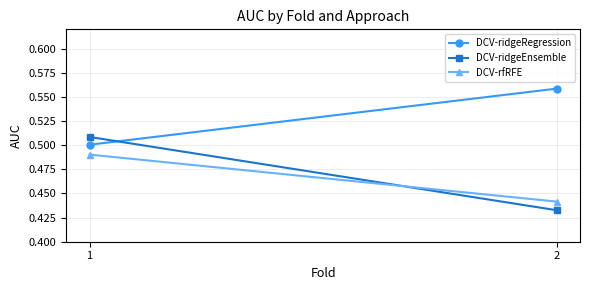

At 2, list the series in order from smallest to largest.

DCV-ridgeEnsemble, DCV-rfRFE, DCV-ridgeRegression